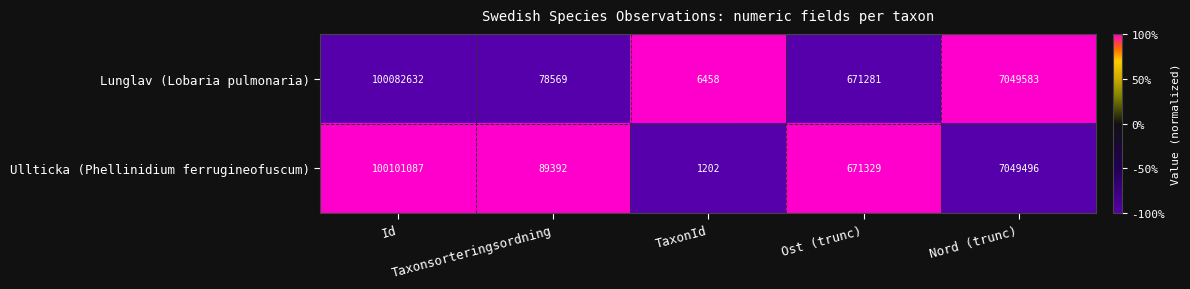

What is the lowest value of the Lunglav (Lobaria pulmonaria) series?

6458